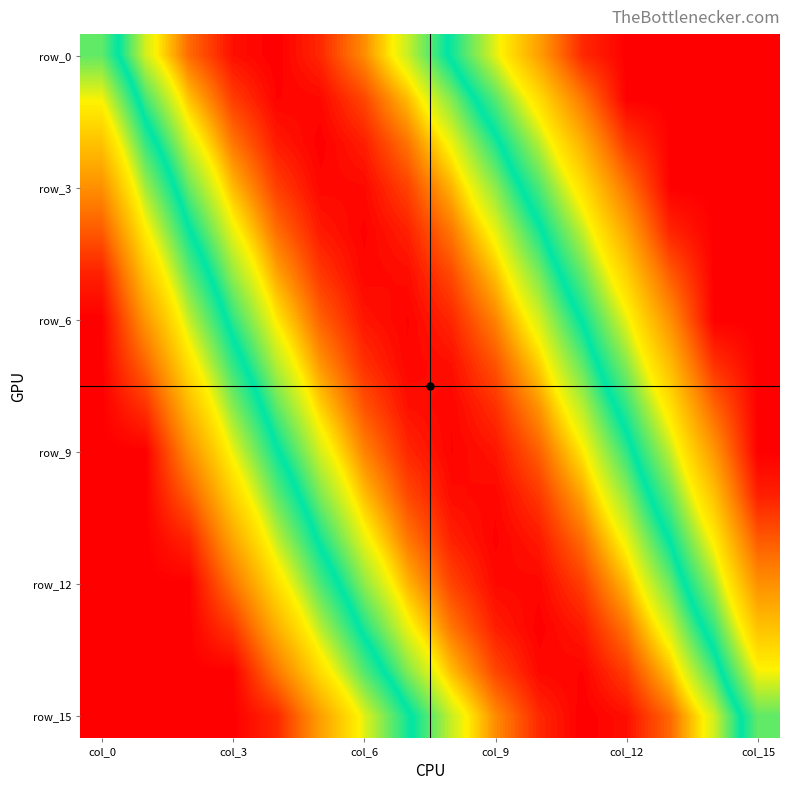

Count the number of data series in this chart.

16